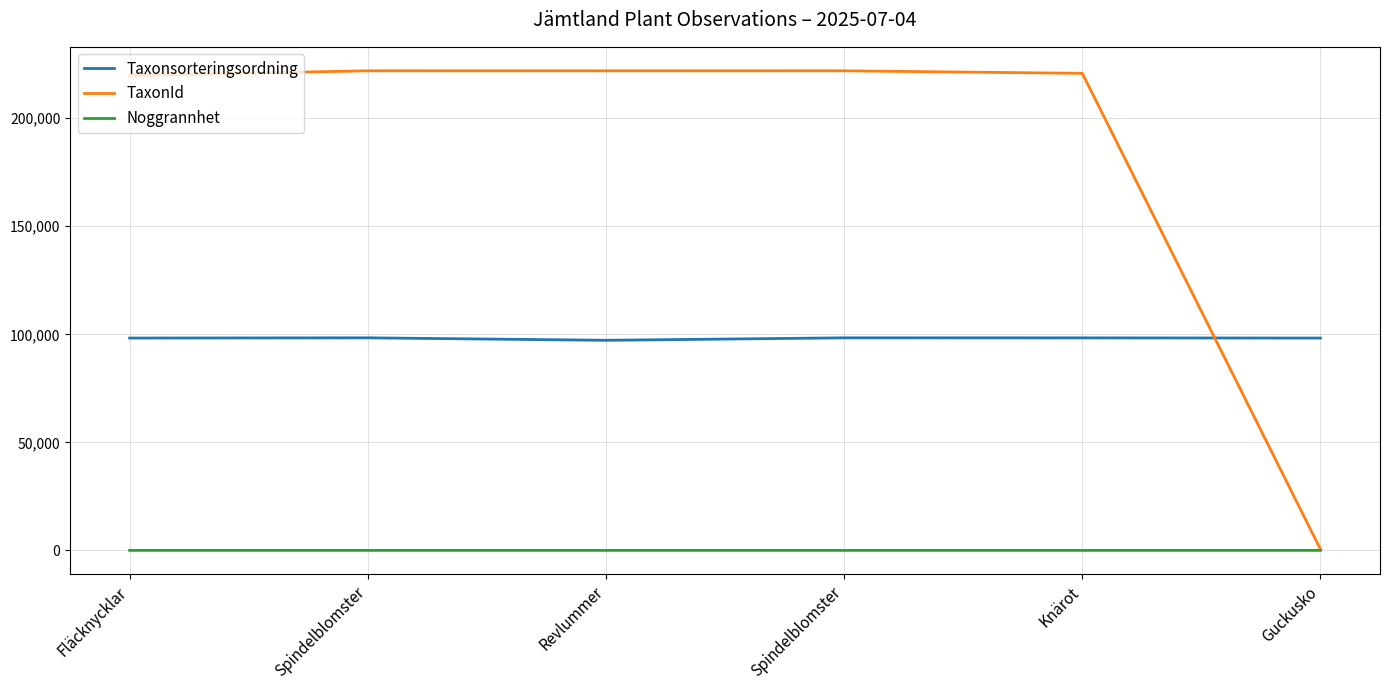

Which series has the largest range (max minus min)?

TaxonId